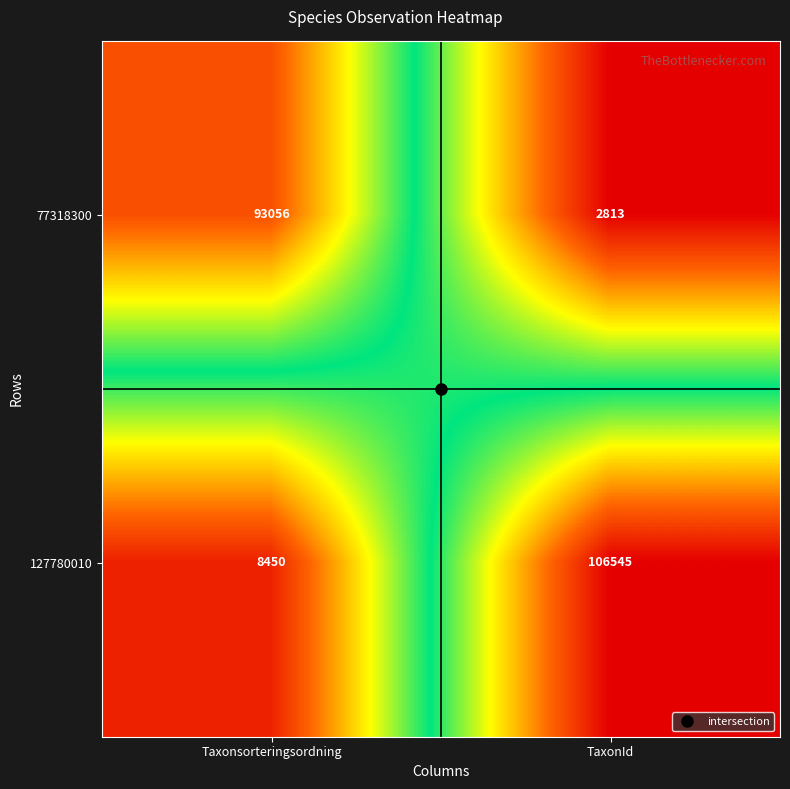

Rank the series by their maximum value, from highest to lowest.

127780010, 77318300